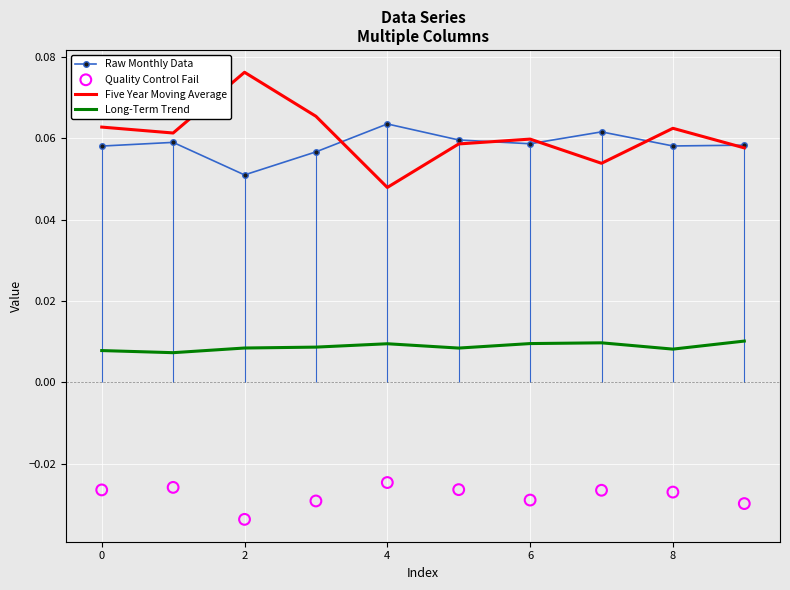

Which series has the widest spread of Y values?

Five Year Moving Average